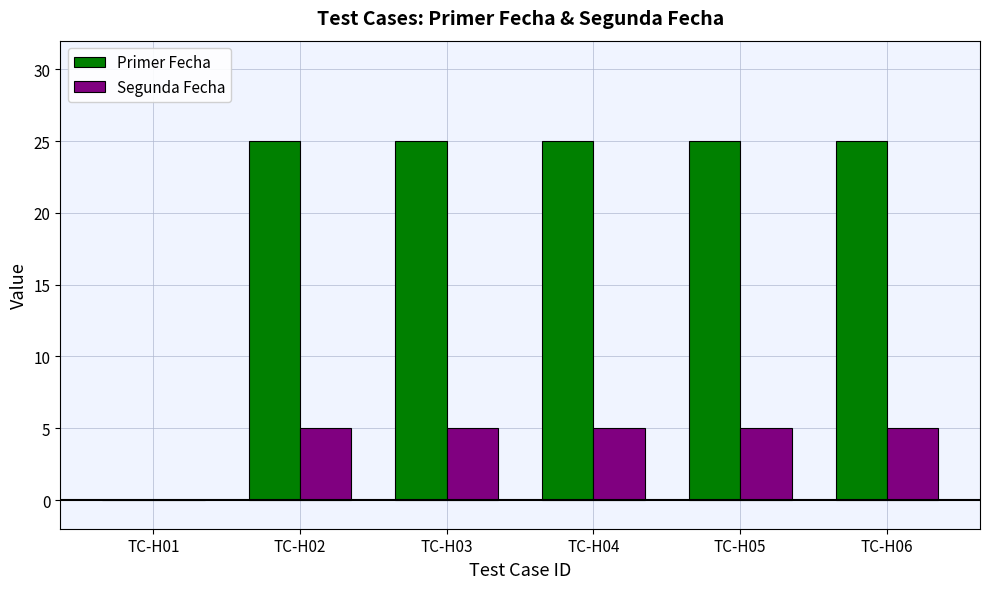

What are all the series names shown in the legend?

Primer Fecha, Segunda Fecha